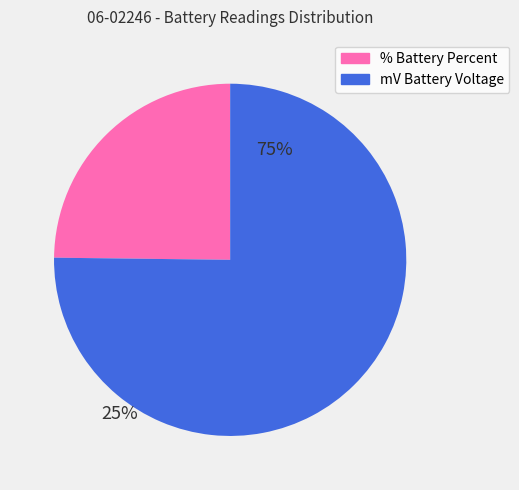

Do % Battery Percent and mV Battery Voltage together represent more than half of the pie?

Yes